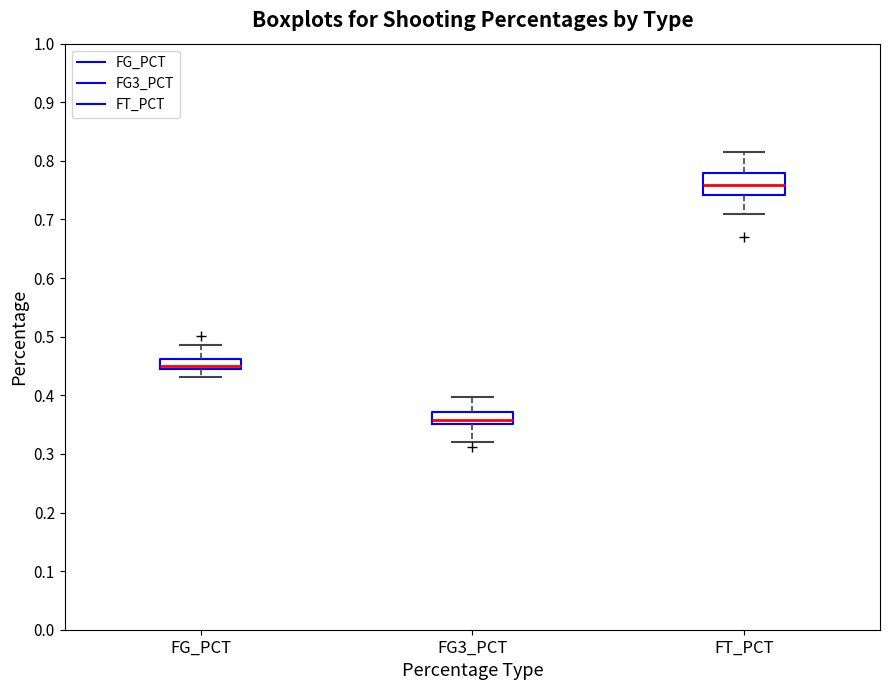

Where is the lower edge of the box for FT_PCT on the y-axis? The values are not printed on the chart, so give them approximately, as read against the axis.

0.74